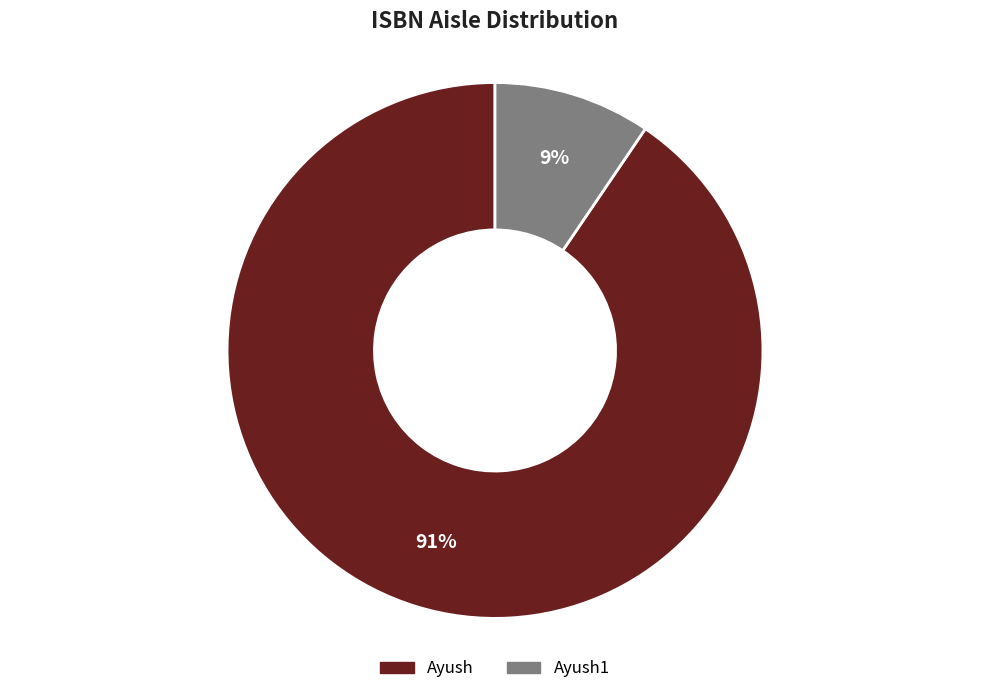

What is the largest slice in the pie chart?

Ayush